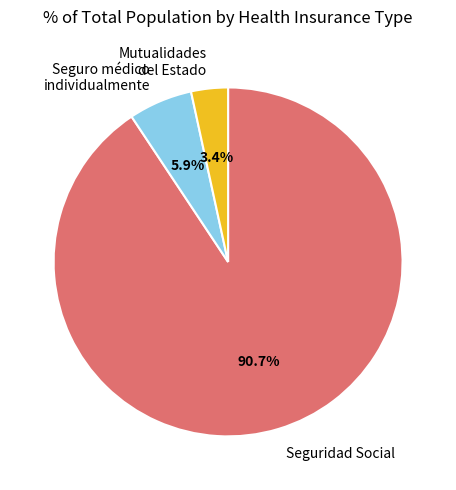

To the nearest percent, what is the difference between the largest and smallest slice percentages?

87%